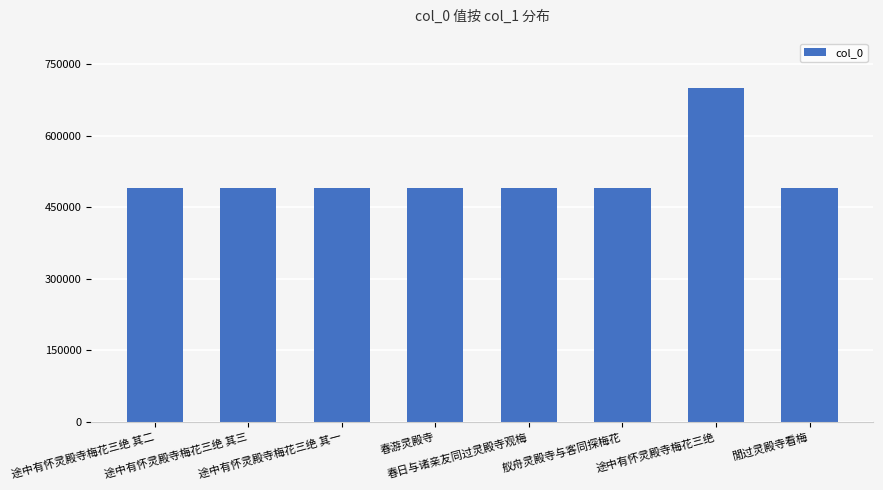

What is the label of the 7th bar from the left?

途中有怀灵殿寺梅花三绝